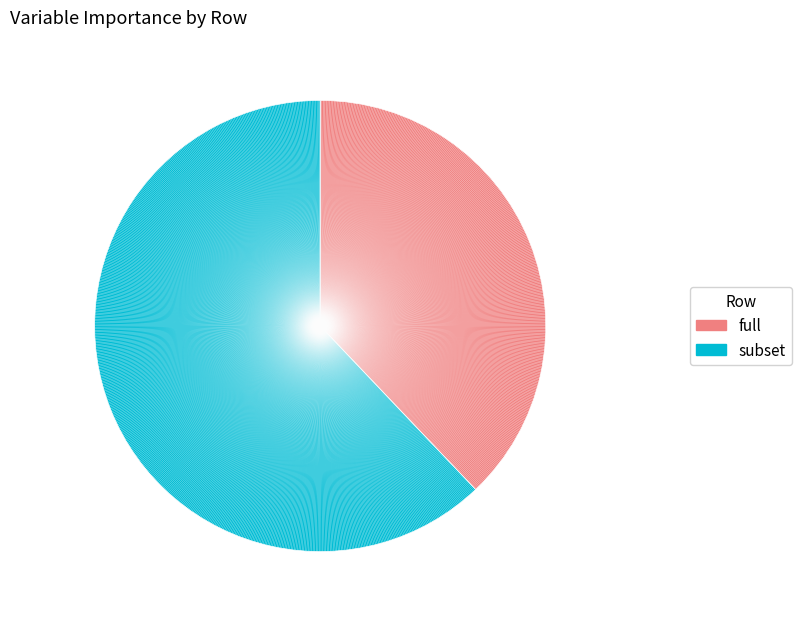

Which slice is the smallest?

full